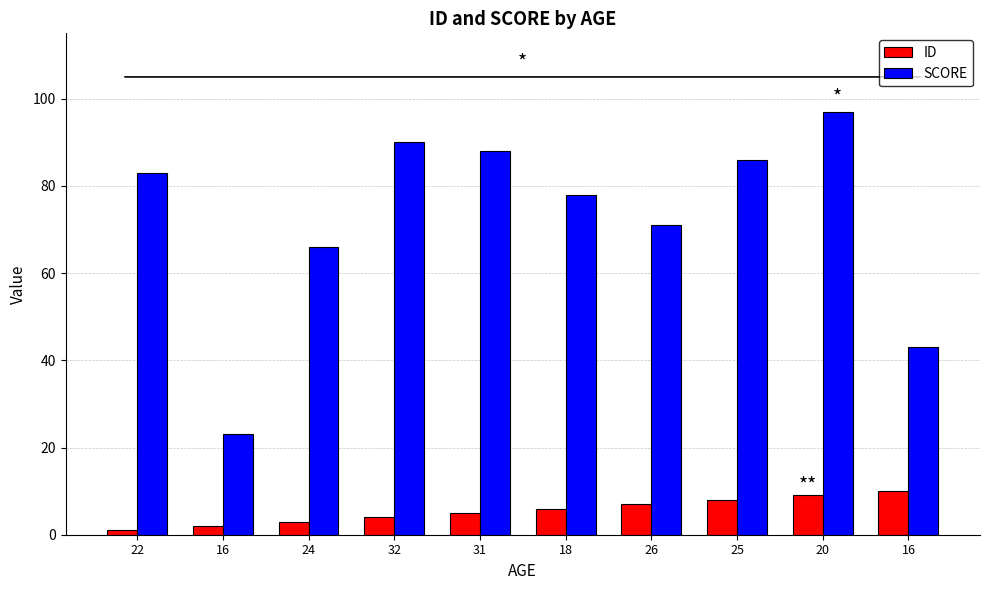

Reading right to left, list all the values displayed in this chart.

ID: 16=10	20=9	25=8	26=7	18=6	31=5	32=4	24=3	16=2	22=1
SCORE: 16=43	20=97	25=86	26=71	18=78	31=88	32=90	24=66	16=23	22=83